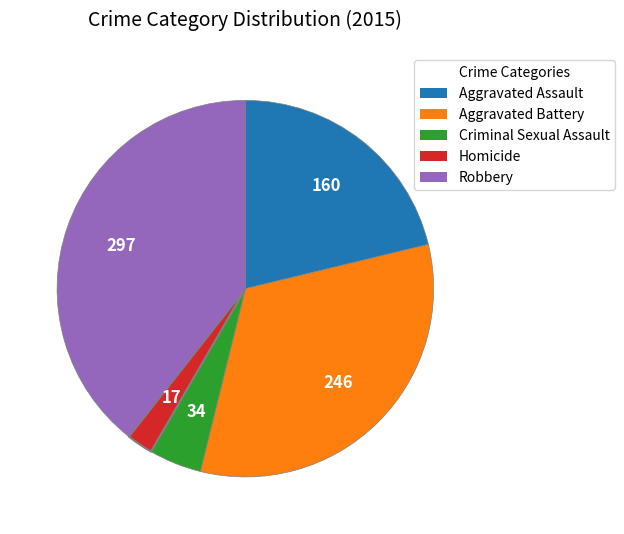

Is Aggravated Assault the majority of the pie?

No